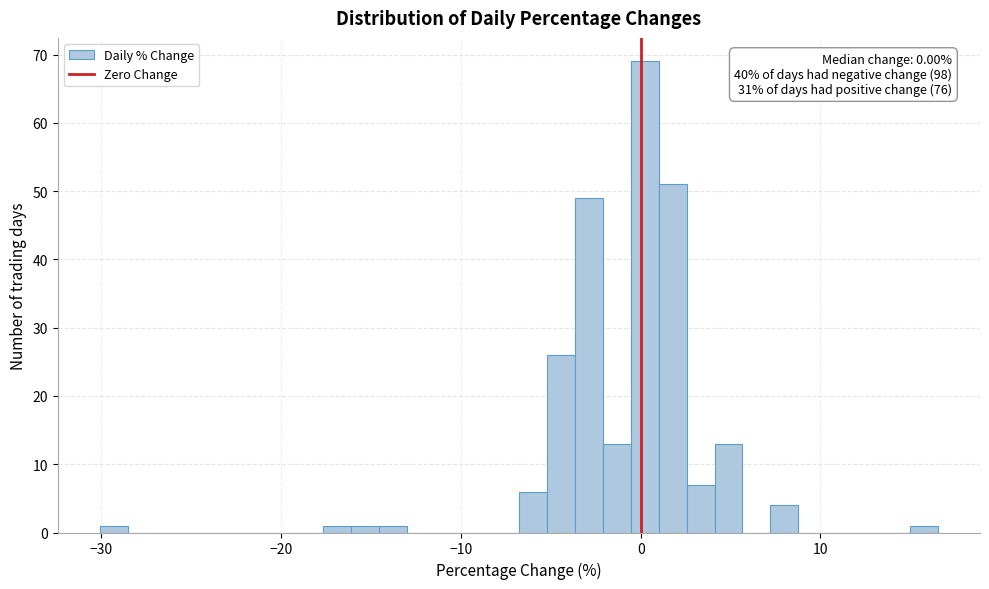

Around what value on the x-axis is the tallest bar? Give the approximate position of its centre, as read against the axis.

0